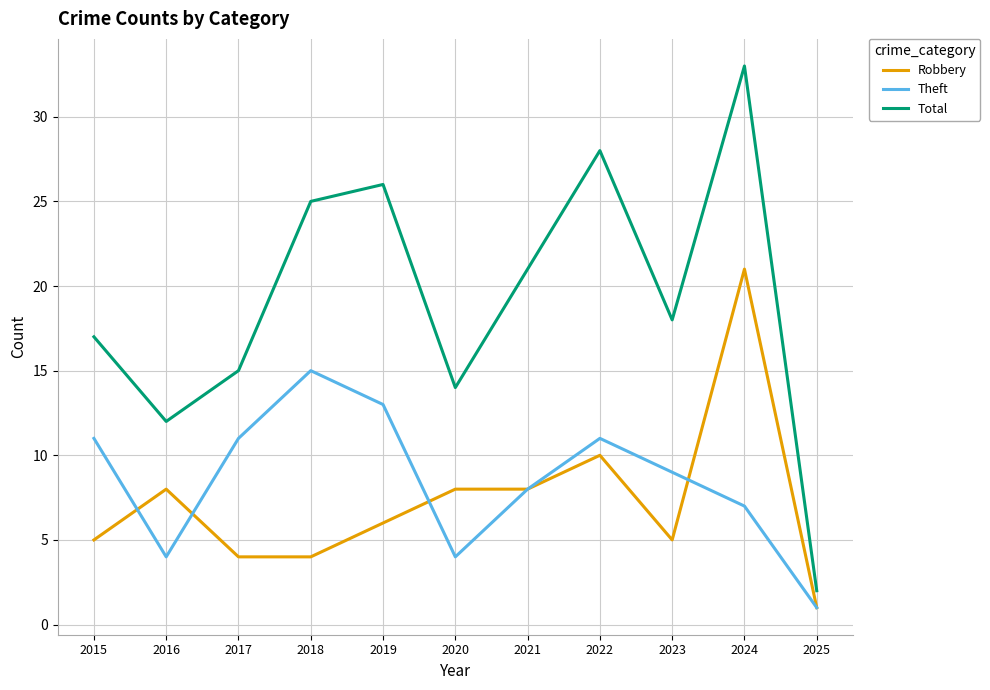

Which category has the highest value in the Total series?

2024